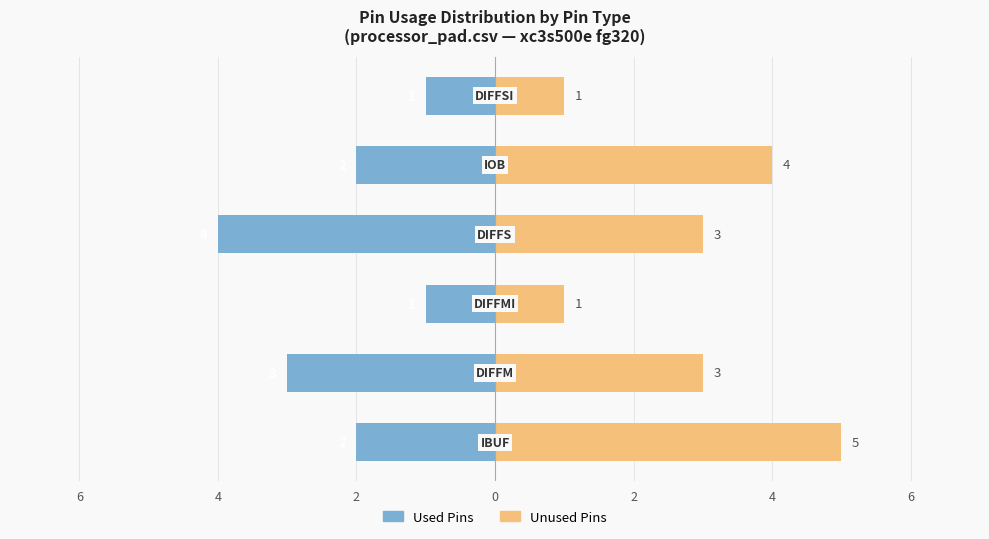

What are all the series names shown in the legend?

Used Pins, Unused Pins